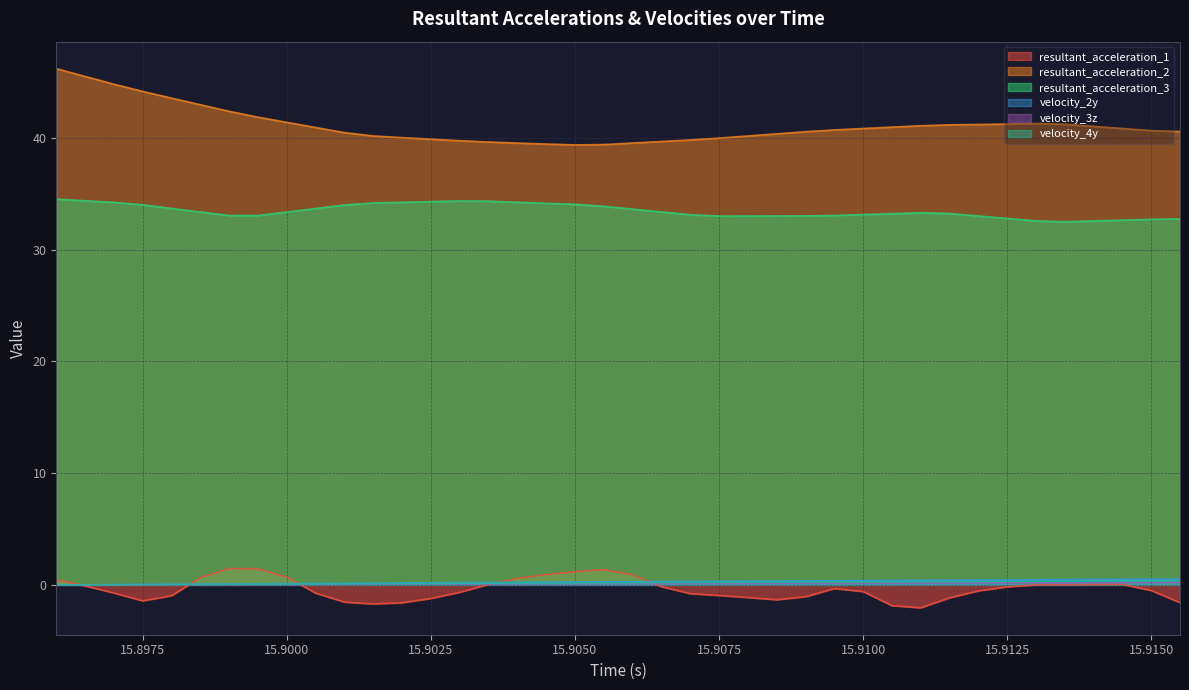

Which label corresponds to the largest value in the chart?

15.896